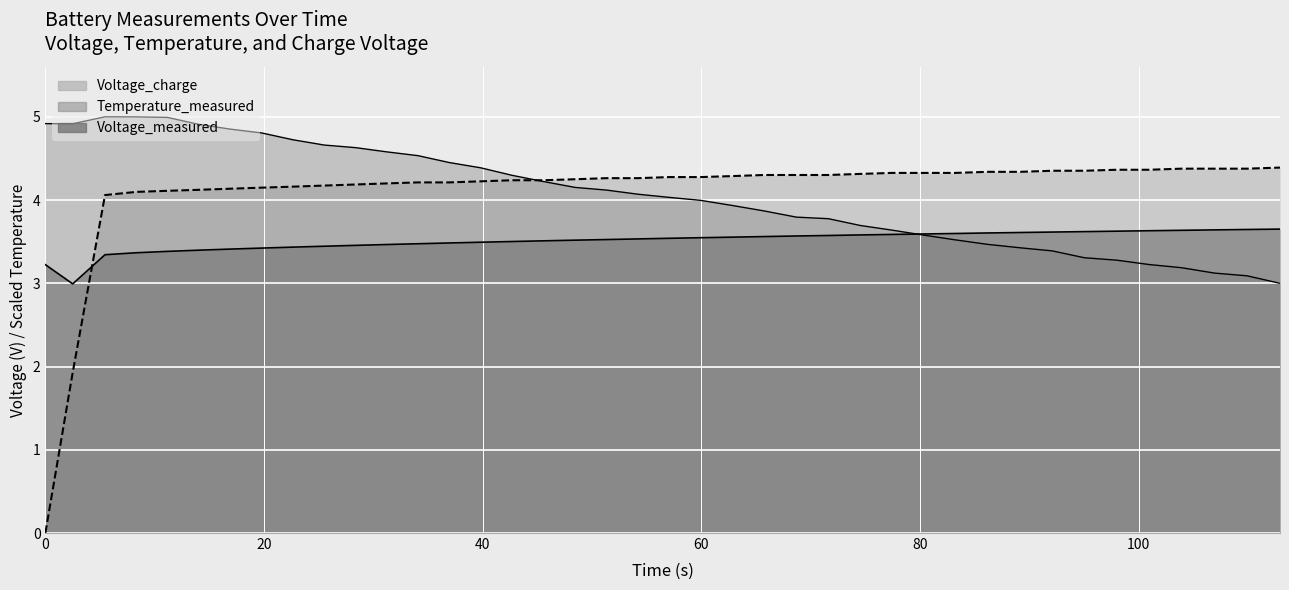

Which has a higher value, 92.078 or 83.219?

92.078